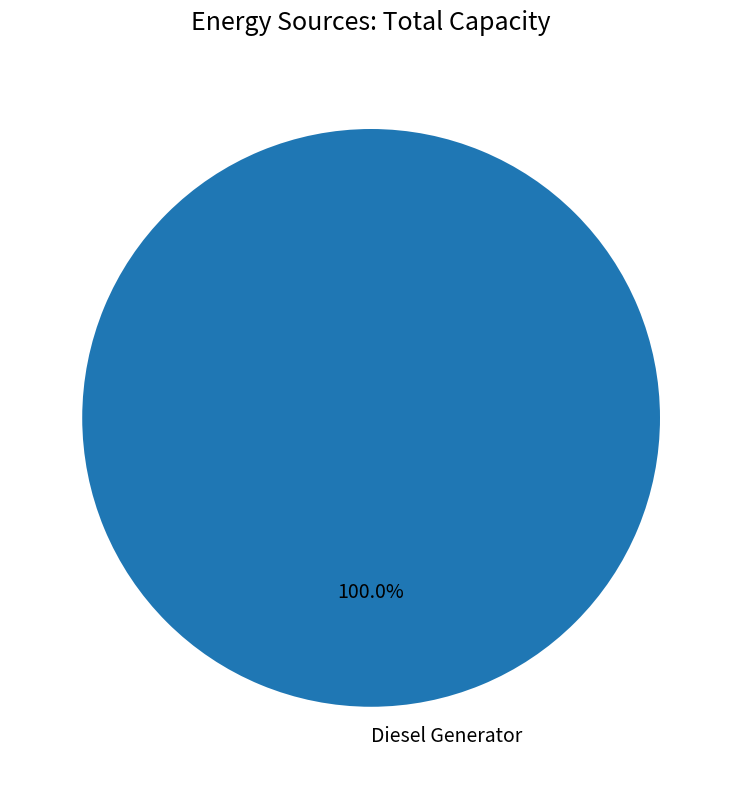

Which slice represents more than half of the pie?

Diesel Generator